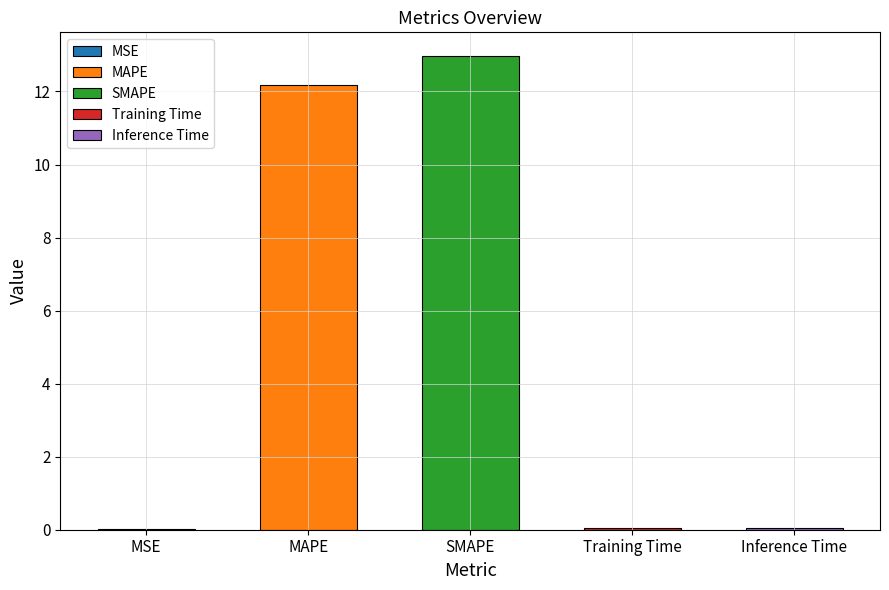

Is it true that the value at MSE is 0.0?

False